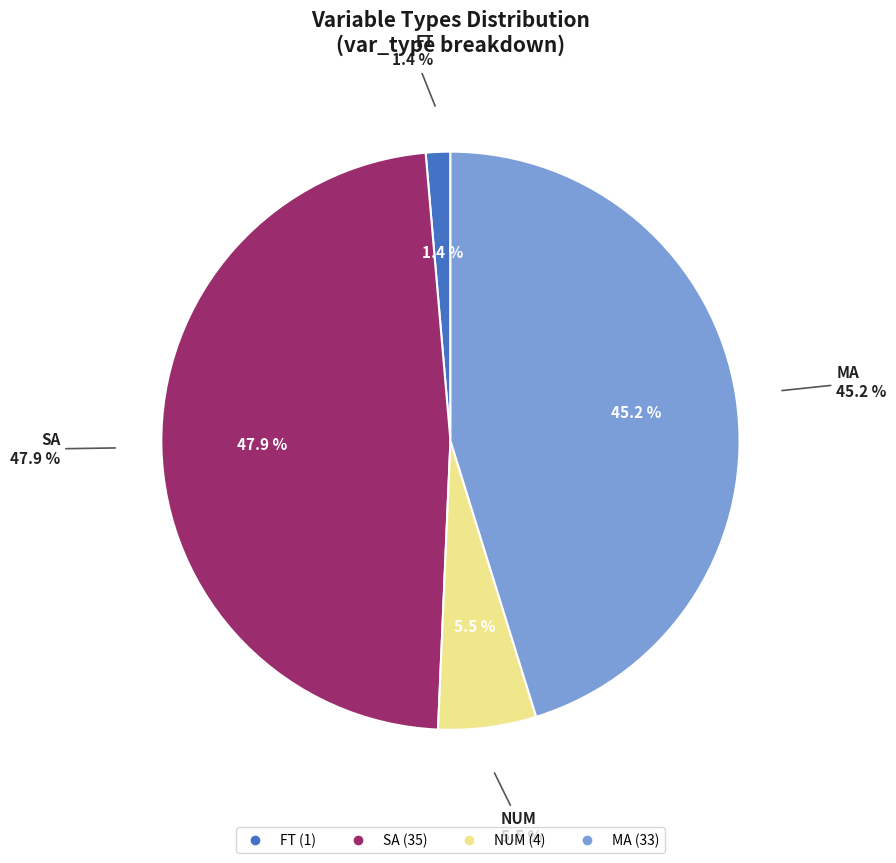

How many slices are in this pie chart?

4